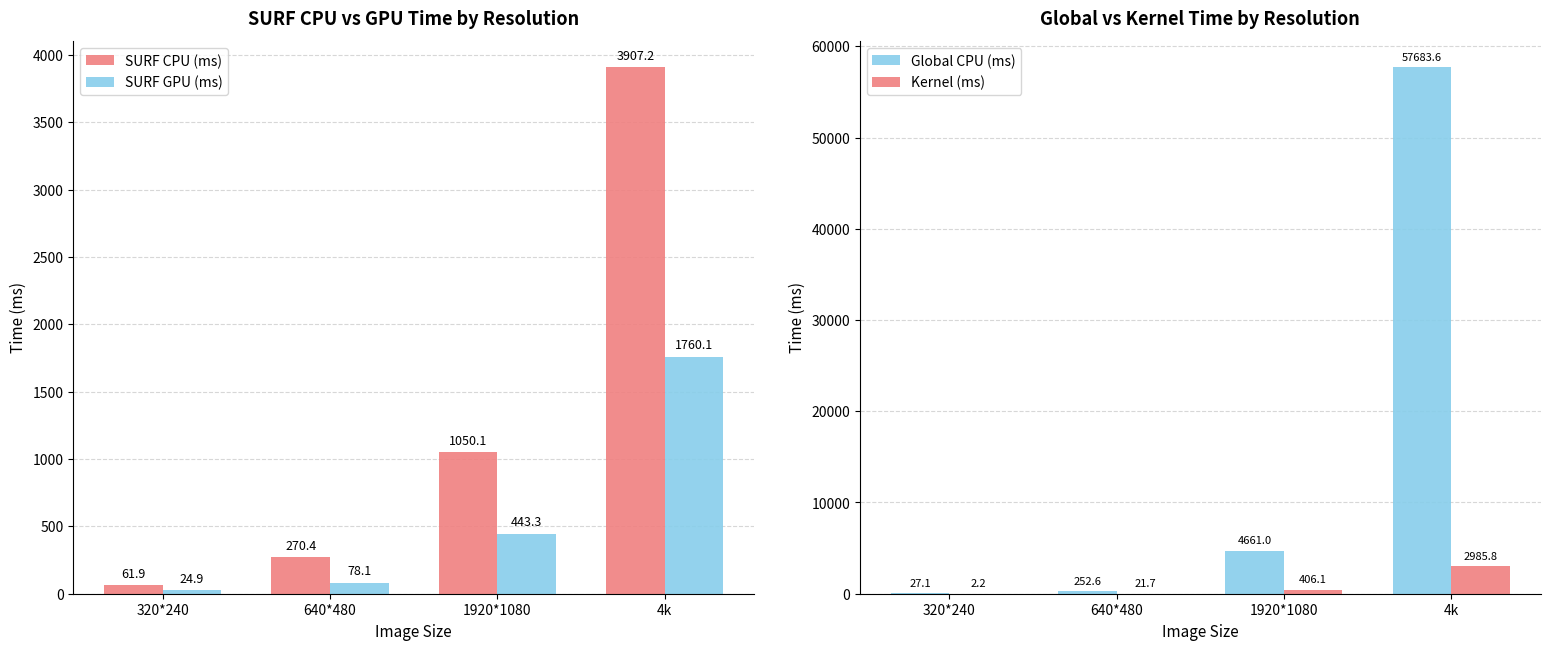

Is the value of SURF GPU (ms) at 1920*1080 greater than the value of SURF CPU (ms) at 640*480?

Yes